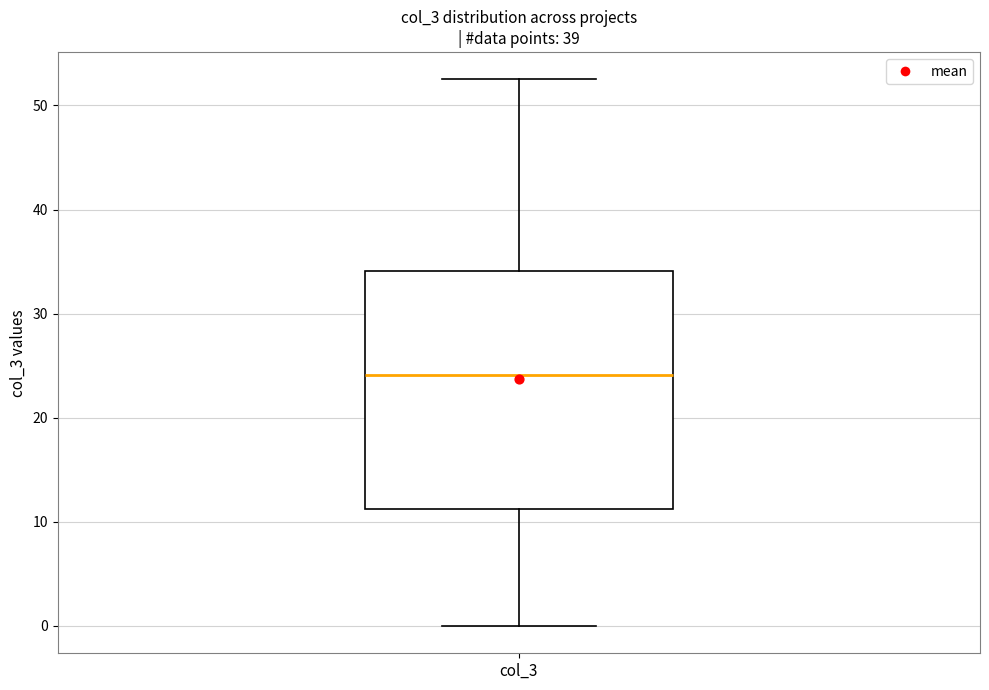

Where does the median line of the box for col_3 sit on the y-axis? The values are not printed on the chart, so give them approximately, as read against the axis.

24